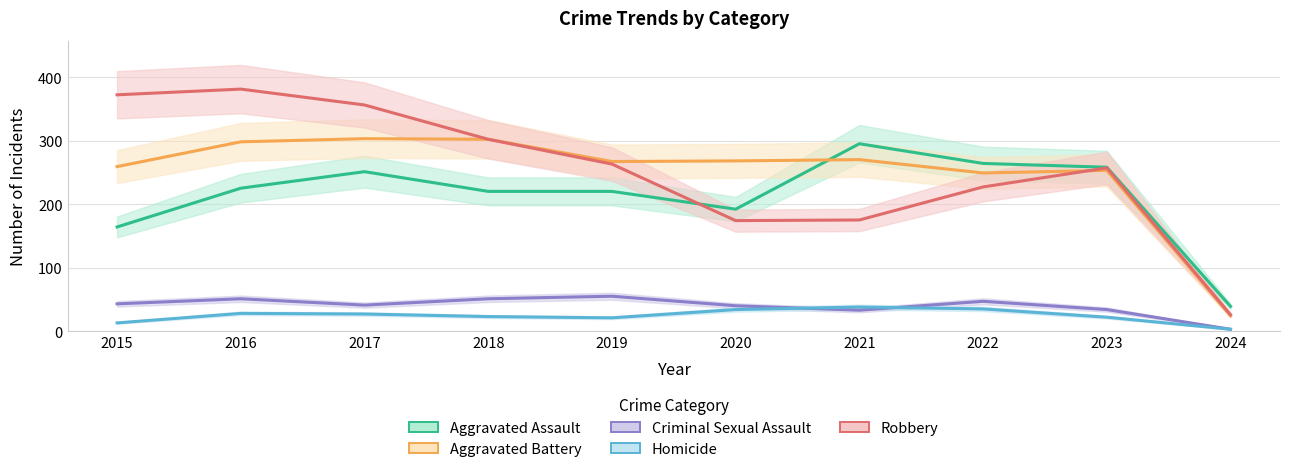

Reading right to left, transcribe all the data shown in this chart.

Aggravated Assault: 39	258	264	295	192	220	220	251	225	164
Aggravated Battery: 24	253	249	270	268	267	302	303	298	259
Criminal Sexual Assault: 3	34	47	33	40	55	51	41	51	43
Homicide: 3	22	35	38	34	21	23	27	28	13
Robbery: 26	257	227	175	174	263	302	356	381	372